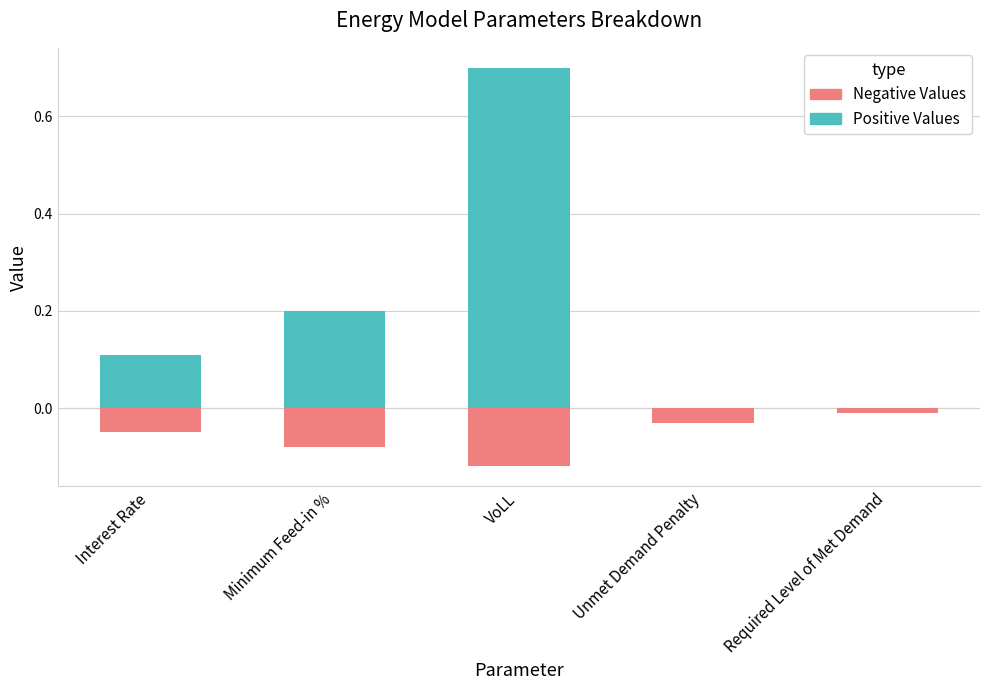

Which series changed the most between Unmet Demand Penalty and Required Level of Met Demand?

Negative Values